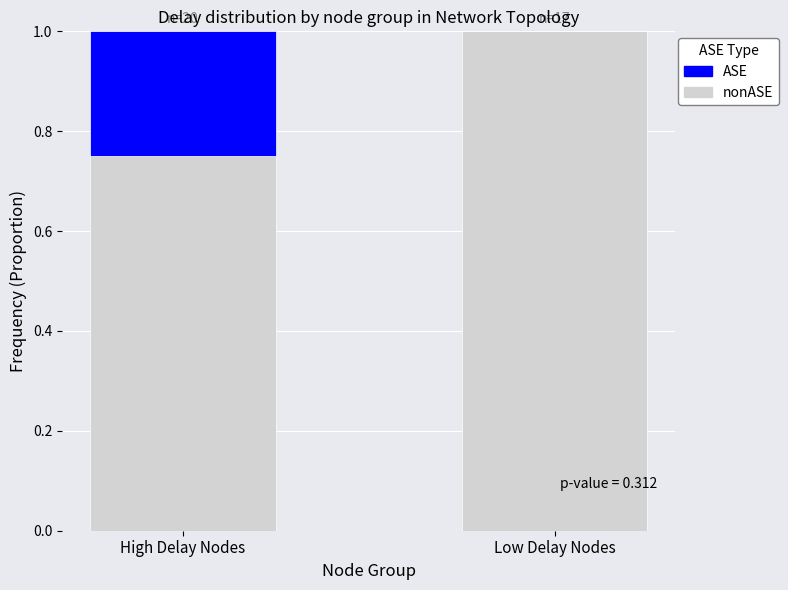

What is the total value across all series at Low Delay Nodes?

1.0